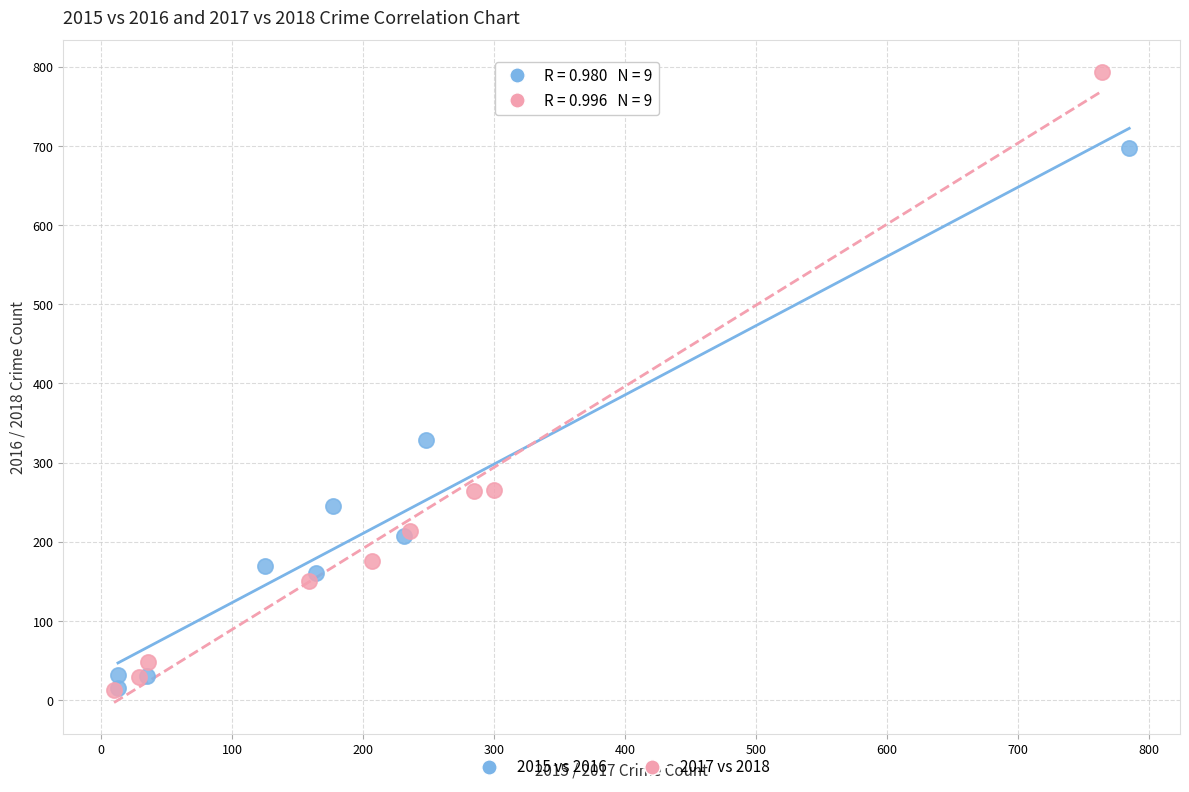

Which series contains the highest Y value?

2017 vs 2018